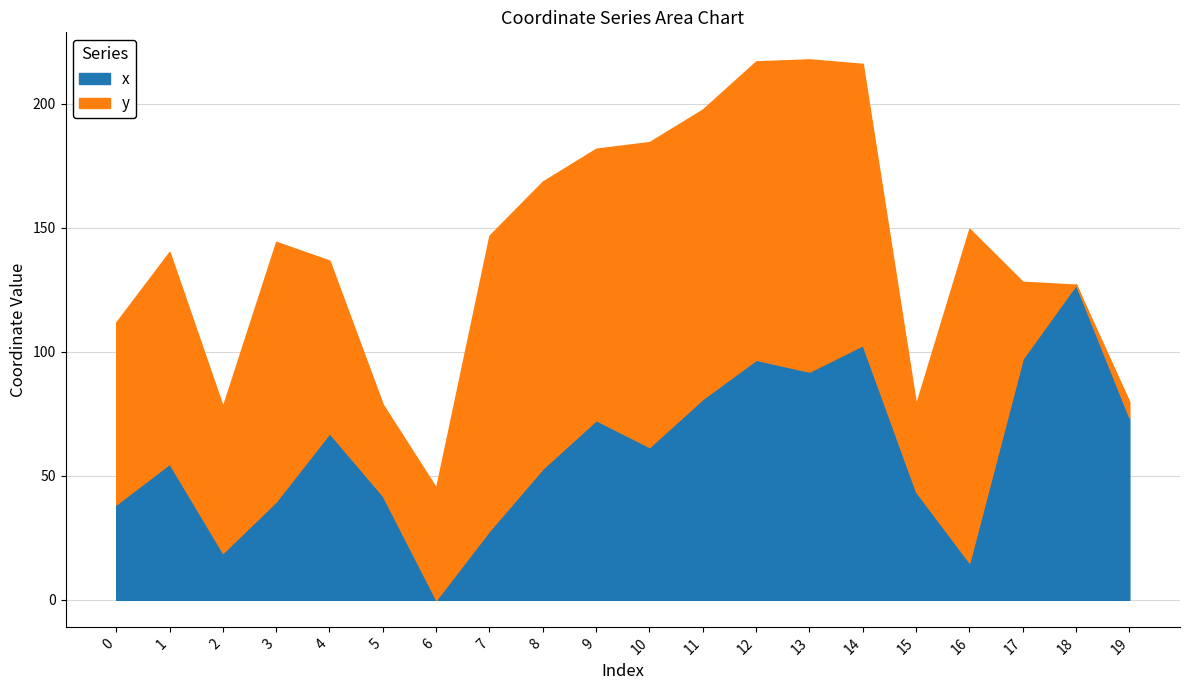

What is the greatest value displayed?

127.0